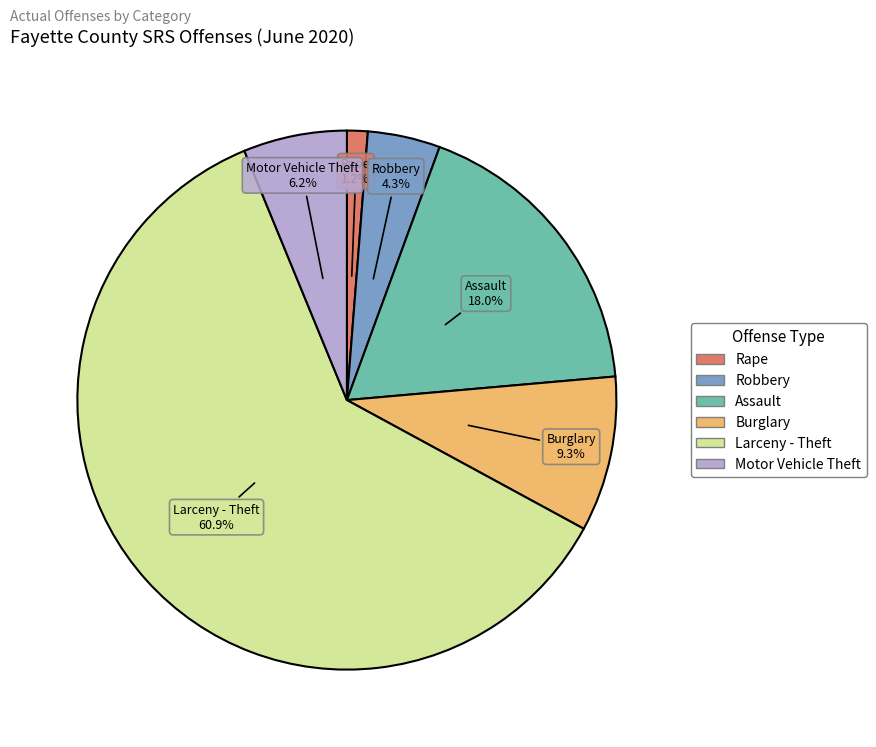

What is the largest slice in the pie chart?

Larceny - Theft